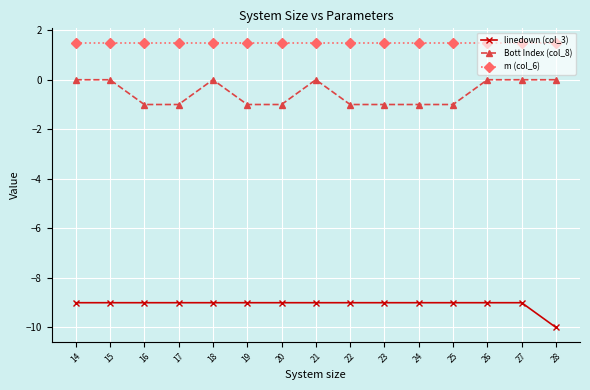

List the series in order of their overall mean, lowest first.

linedown (col_3), Bott Index (col_8), m (col_6)